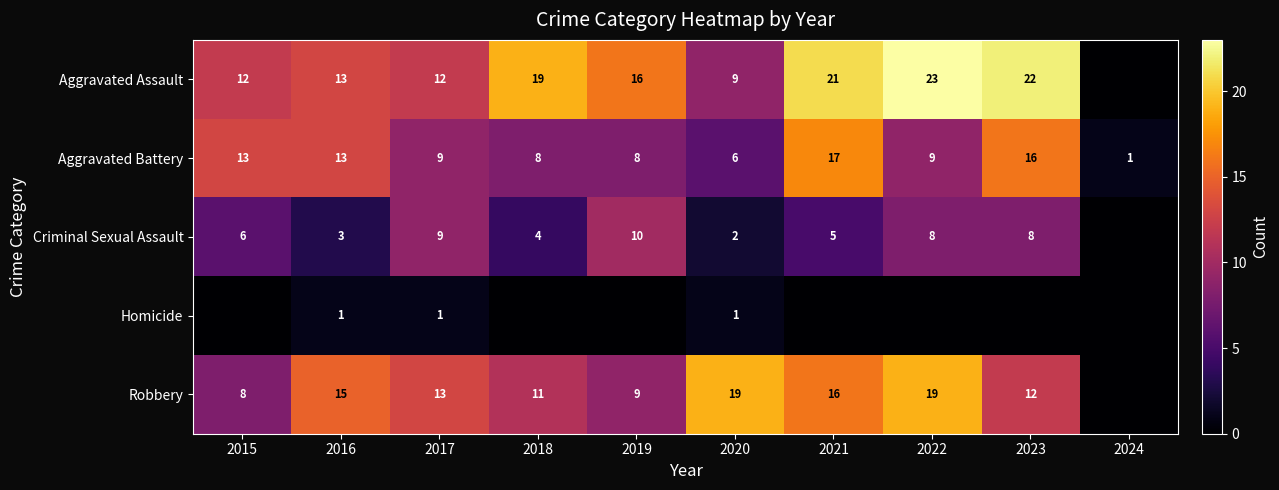

The value of Aggravated Battery at 2020 is 6. True or false?

True